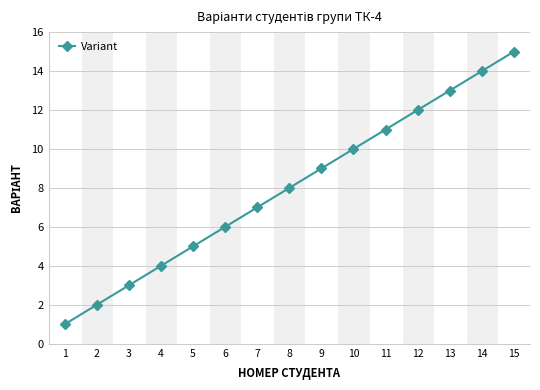

Between 5 and 7, which is larger?

7